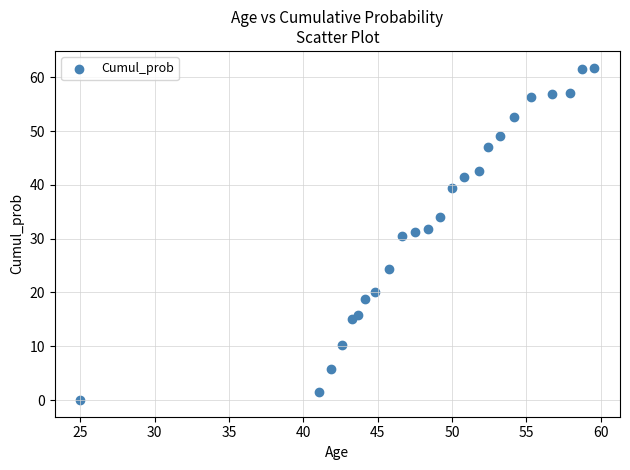

What is the range of Y values (max minus min)?

61.8